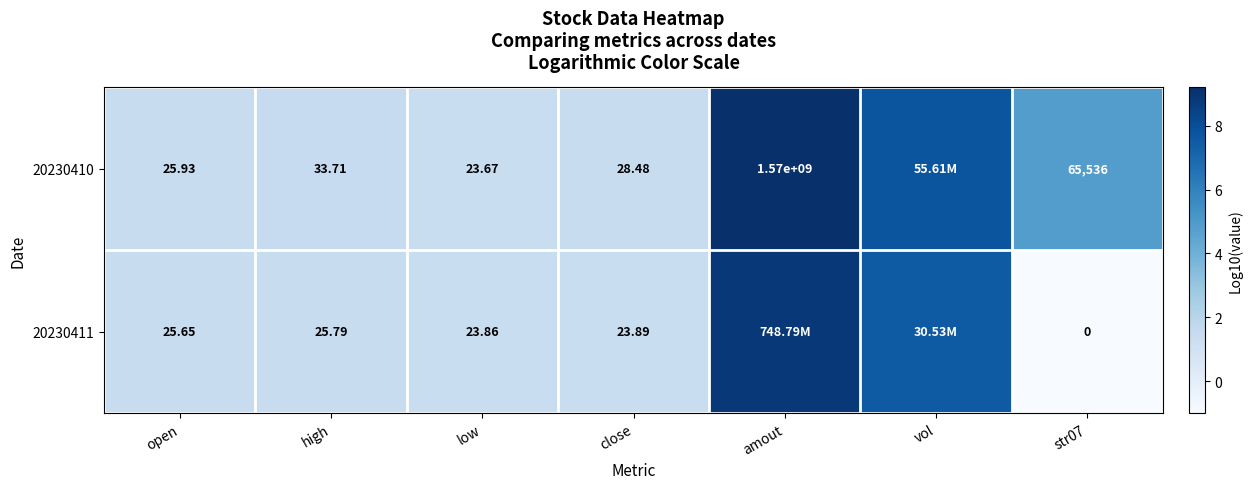

What is the total value across all series at amout?

18.1